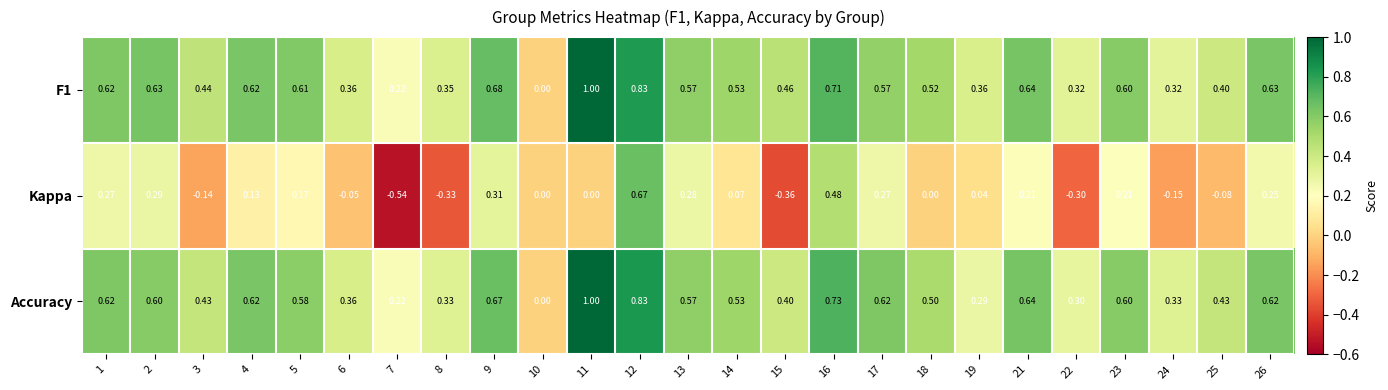

Which series has the largest range (max minus min)?

Kappa